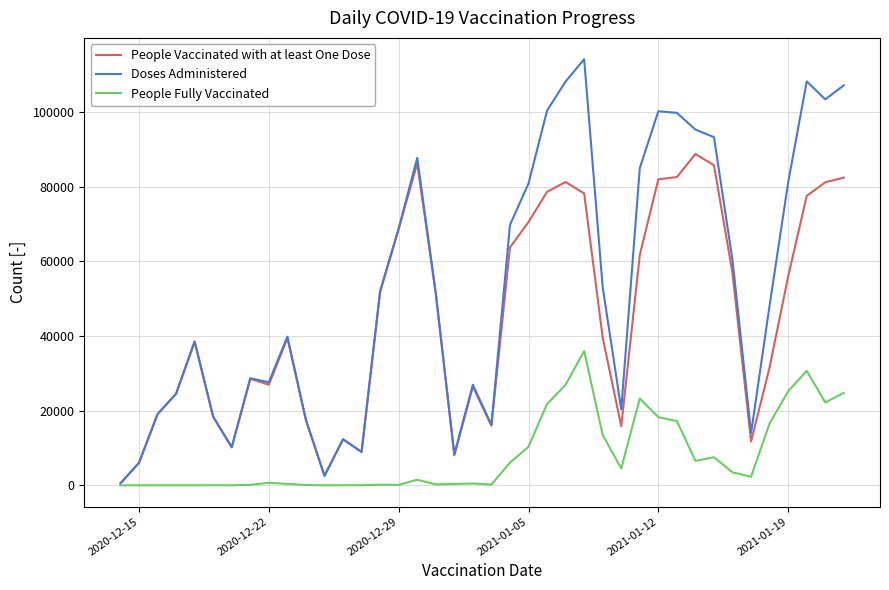

What is the sum of all People Vaccinated with at least One Dose values?

1788228